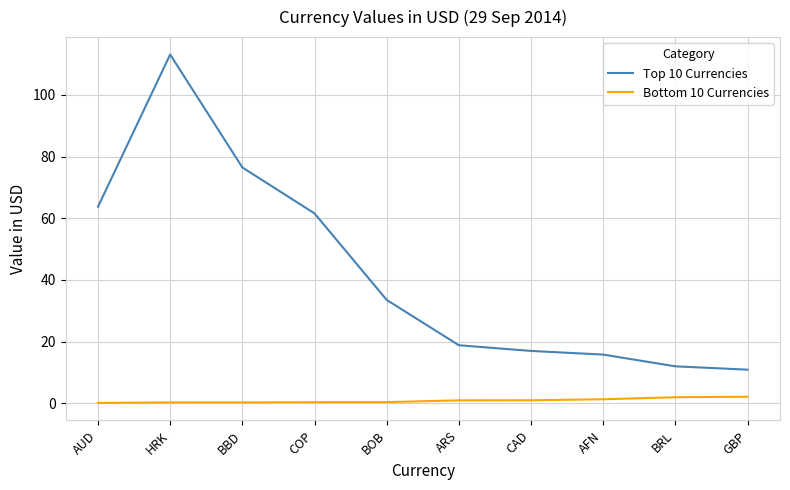

The Top 10 Currencies series shows 63.7 at AUD. True or false?

True